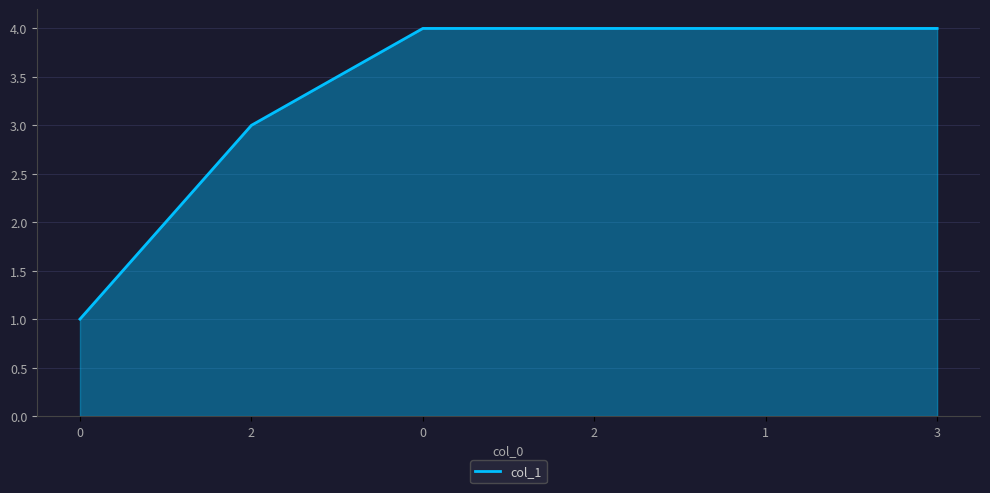

Does the chart display data point markers on the line(s)?

No